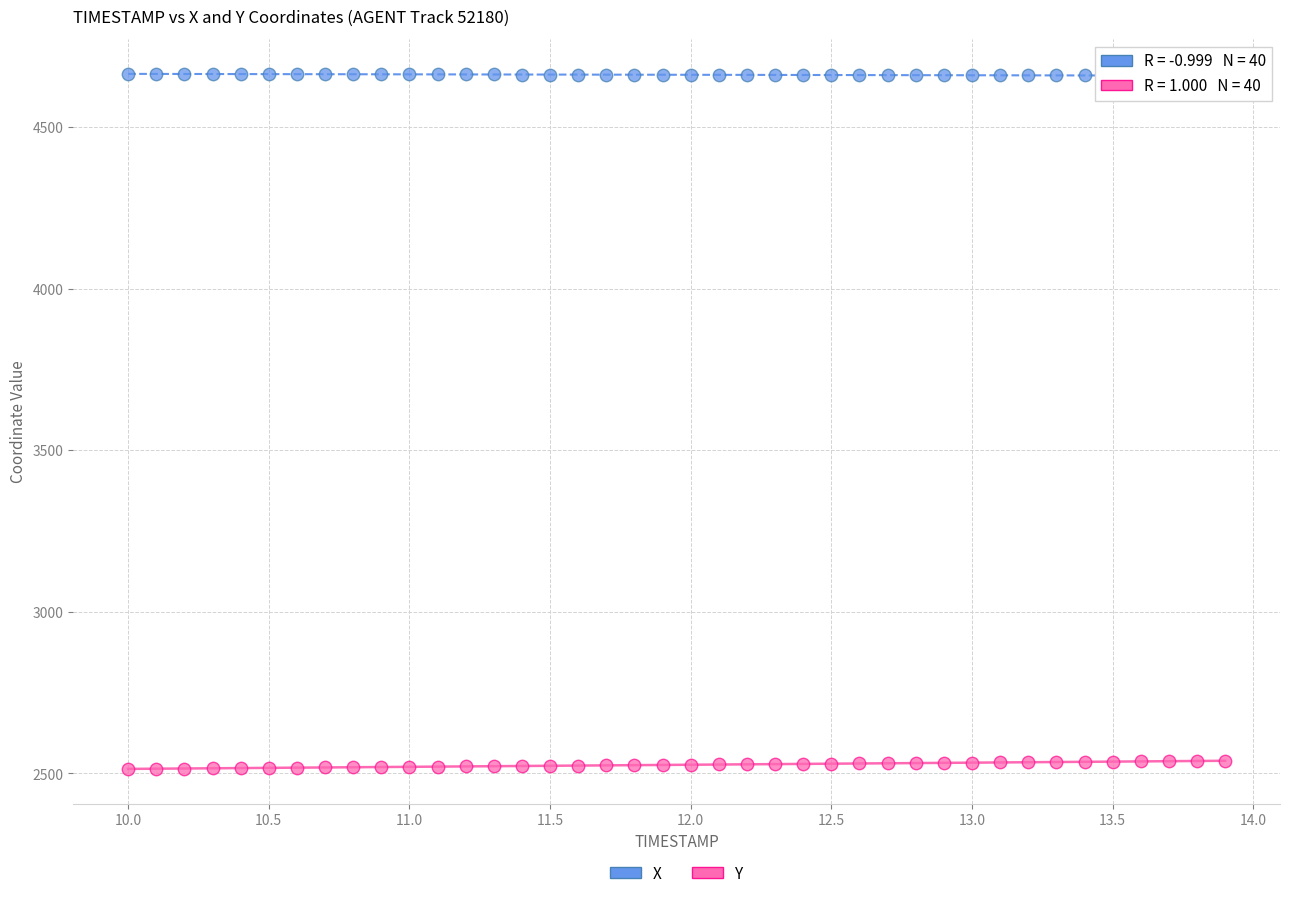

Across all data points, what is the range of X values (max minus min)?

3.9